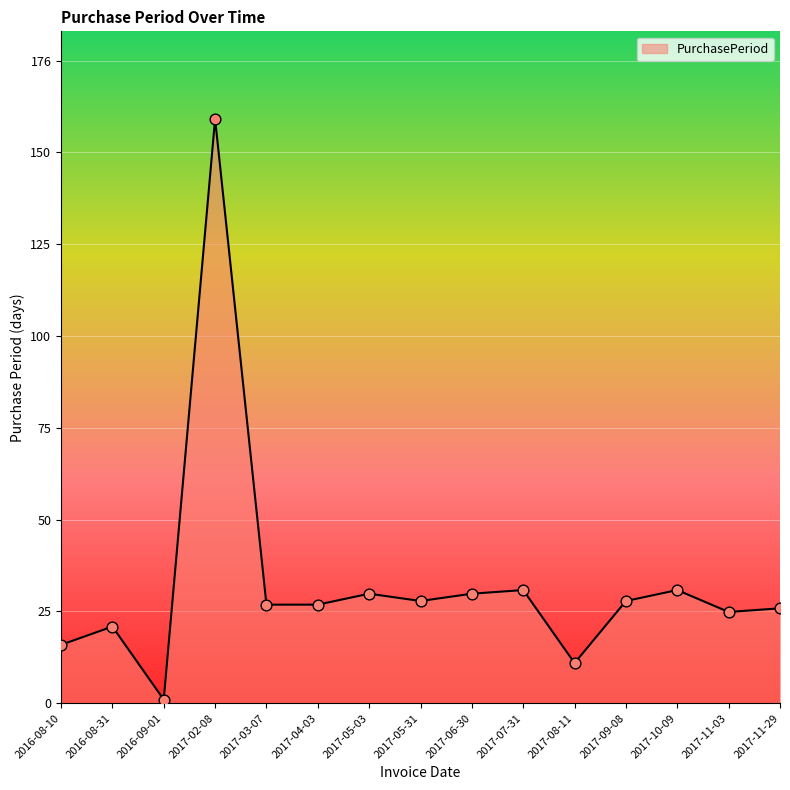

What is the change in value from 2016-08-31 to 2017-06-30?

+9